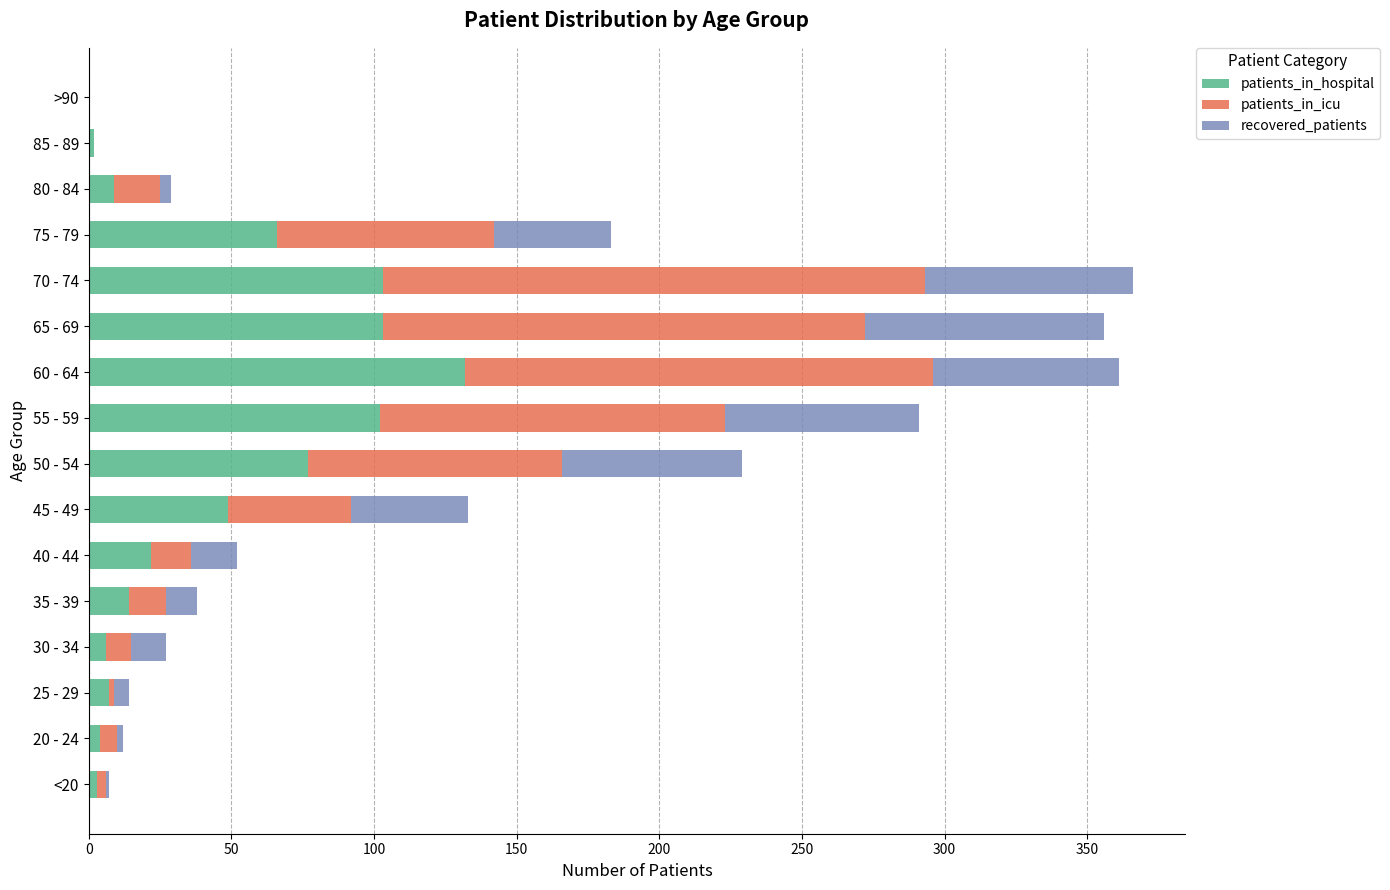

What is the maximum value for patients_in_hospital?

132